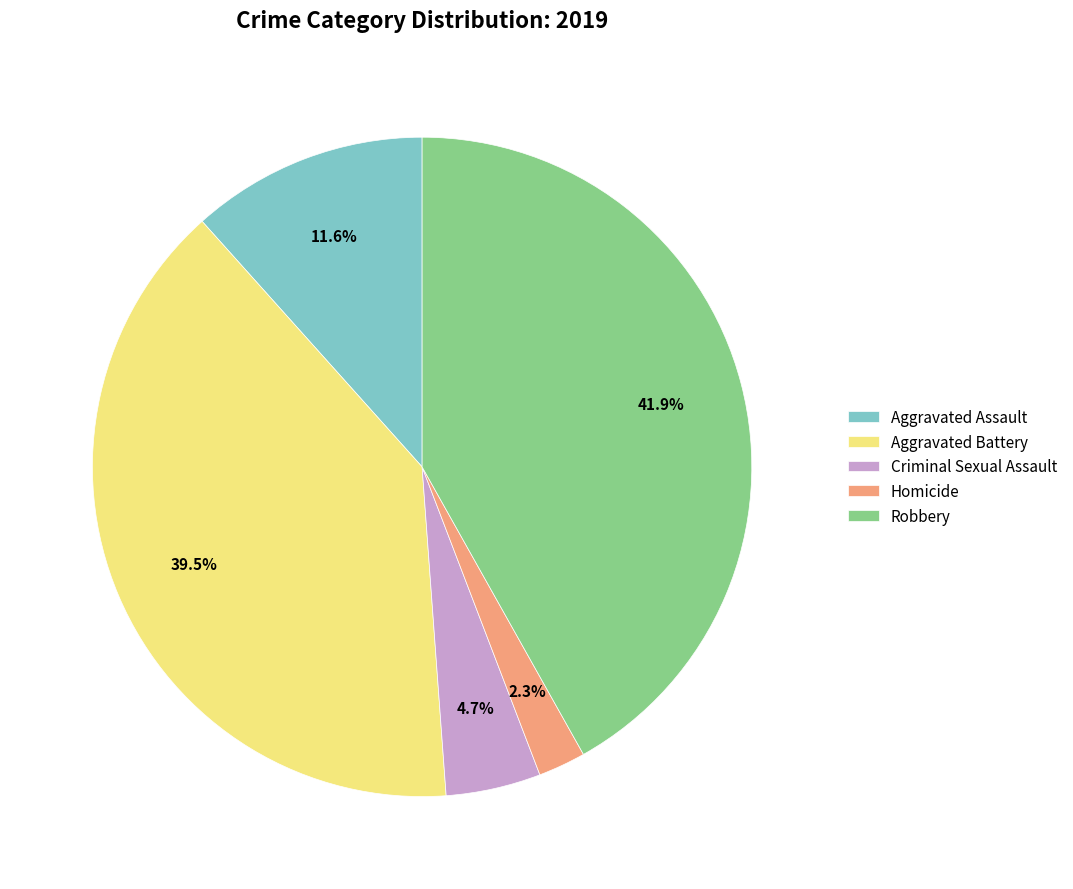

True or false: Criminal Sexual Assault accounts for 5% of the total.

True